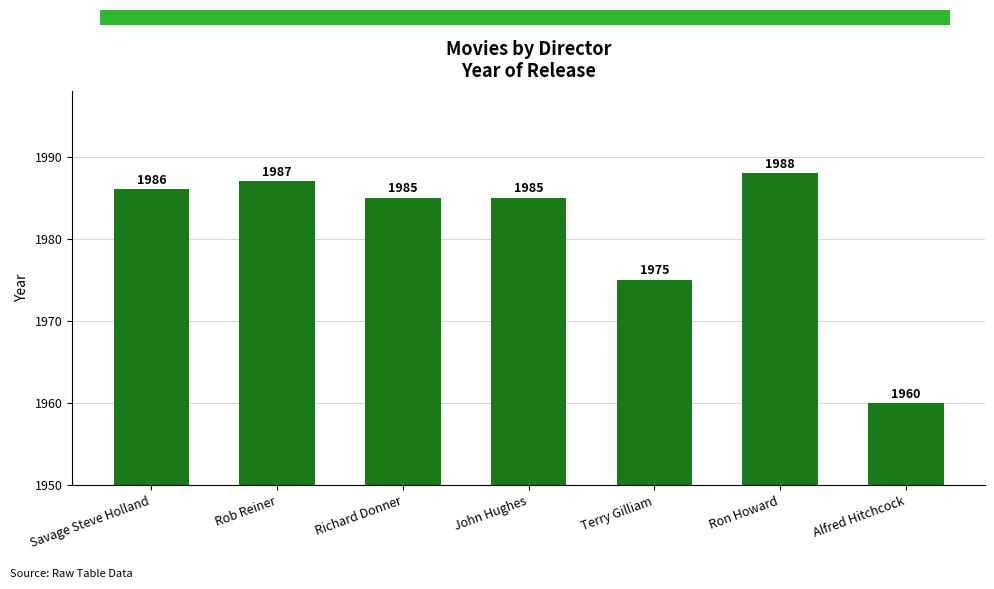

What is the label of the 2nd bar from the left?

Rob Reiner